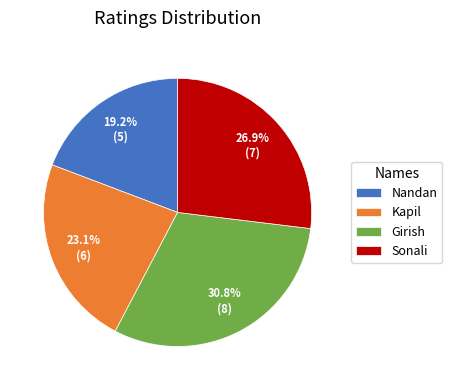

Which category has the smallest portion of the pie?

Nandan